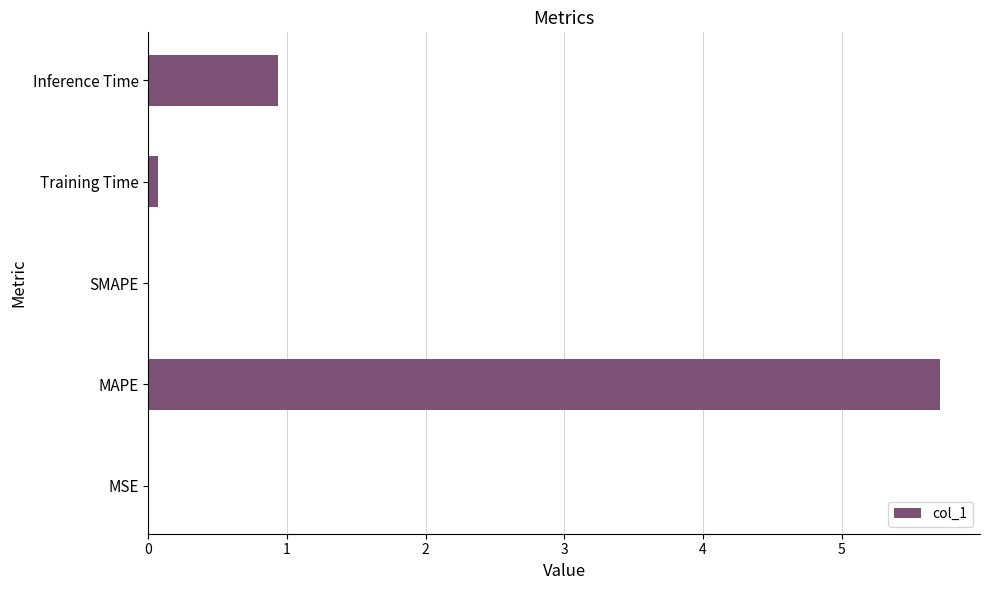

Which has a higher value, MAPE or SMAPE?

MAPE